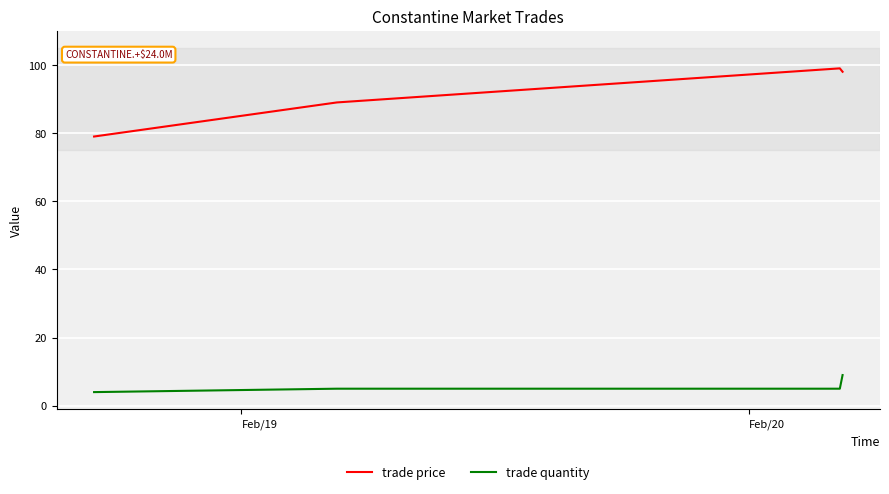

True or false: trade quantity has more than 1 points higher than both neighbors.

False